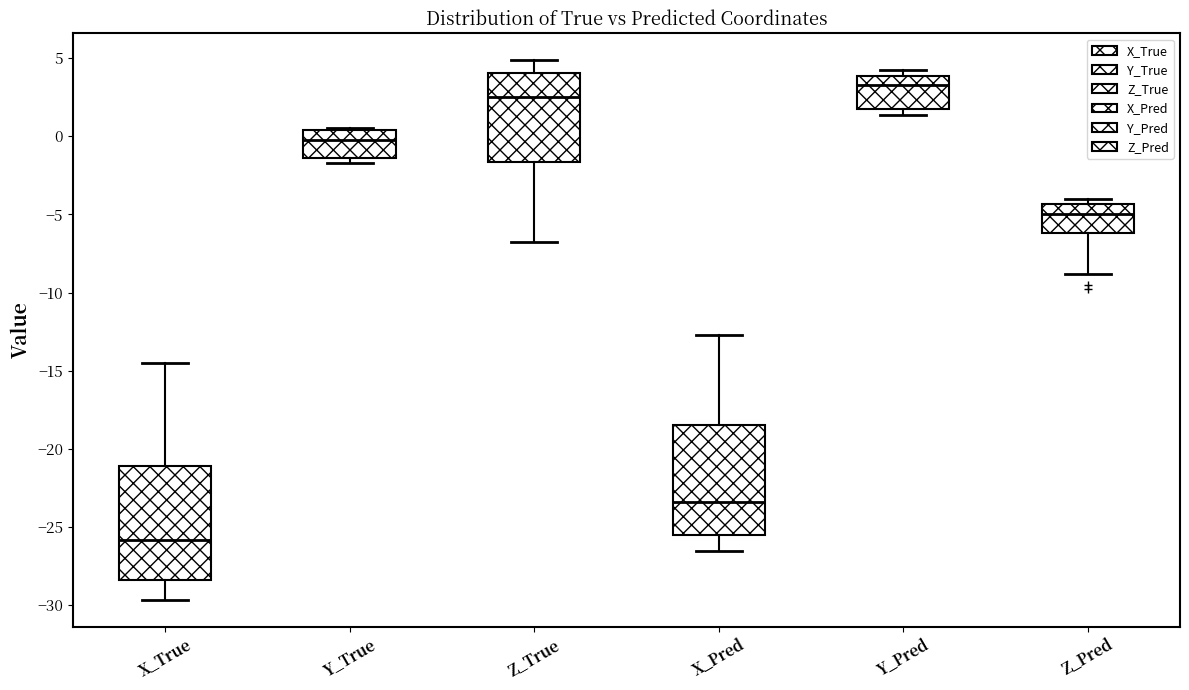

Reading left to right, transcribe this box plot: for each box, give where its median line is, the range the box spans, and where its two whiskers end, as read against the y-axis. The values are not printed on the chart, so give them approximately, as read against the axis.

X_True: median -26.0, box -28.5 to -21.0, whiskers -29.5 to -14.5
Y_True: median 0.0, box -1.5 to 0.5, whiskers -1.5 (just below the box's lower edge) to 0.5
Z_True: median 2.5, box -1.5 to 4.0, whiskers -6.5 to 5.0
X_Pred: median -23.5, box -25.5 to -18.5, whiskers -26.5 to -12.5
Y_Pred: median 3.5, box 1.5 to 4.0, whiskers 1.5 (just below the box's lower edge) to 4.0 (just above the box's upper edge)
Z_Pred: median -5.0, box -6.0 to -4.5, whiskers -9.0 to -4.0